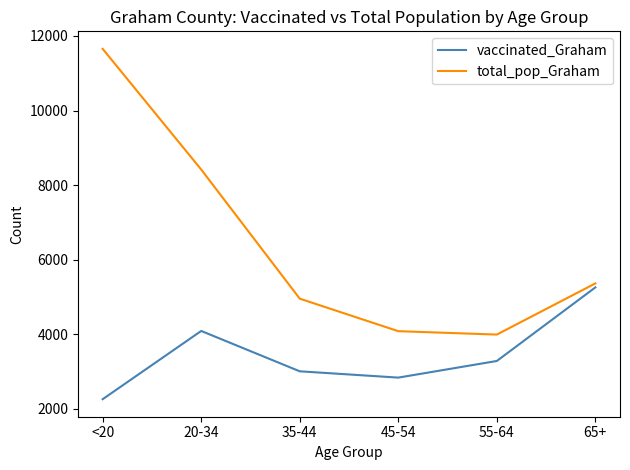

Which category has the highest value in the vaccinated_Graham series?

65+